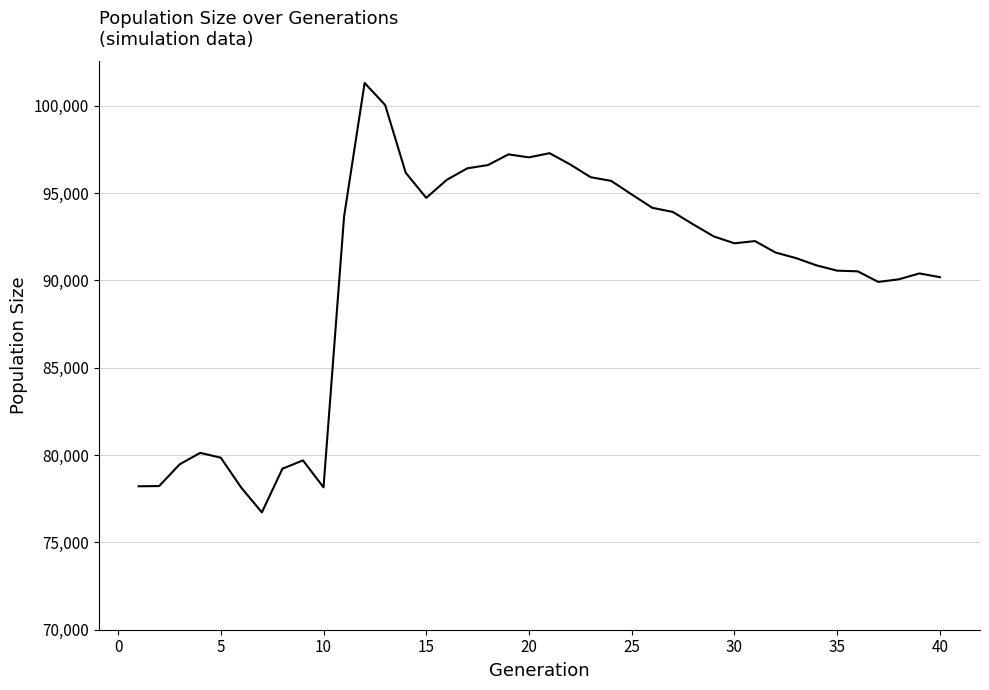

Does the chart display data point markers on the line(s)?

No